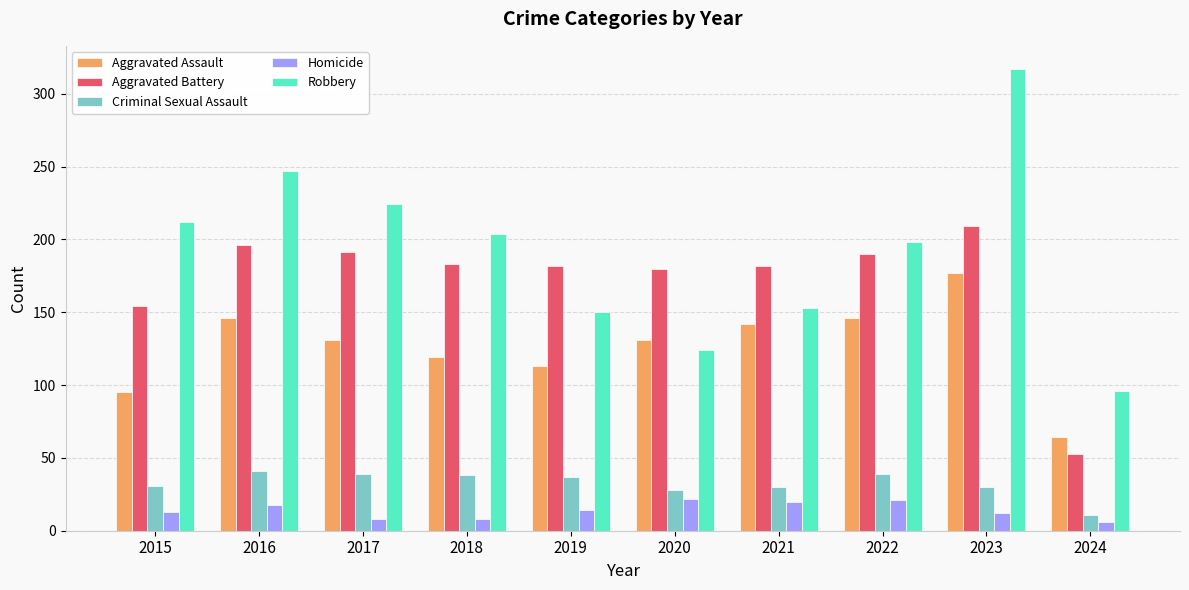

Rank the series by their maximum value, from highest to lowest.

Robbery, Aggravated Battery, Aggravated Assault, Criminal Sexual Assault, Homicide